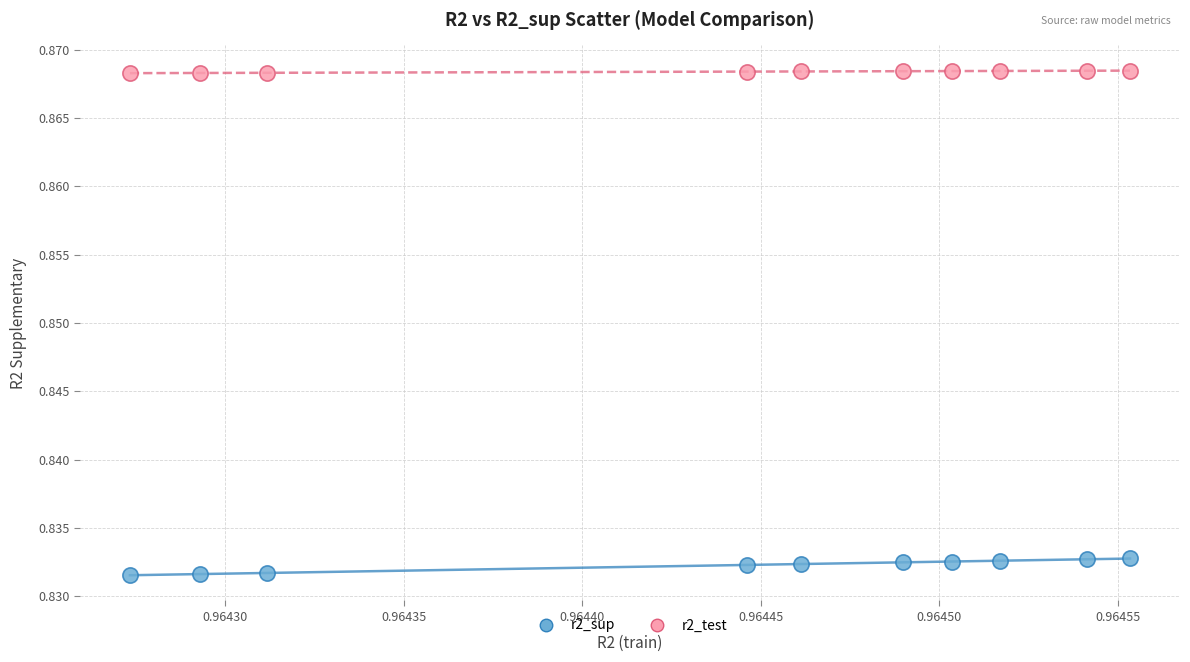

Which series has the widest spread of Y values?

r2_sup